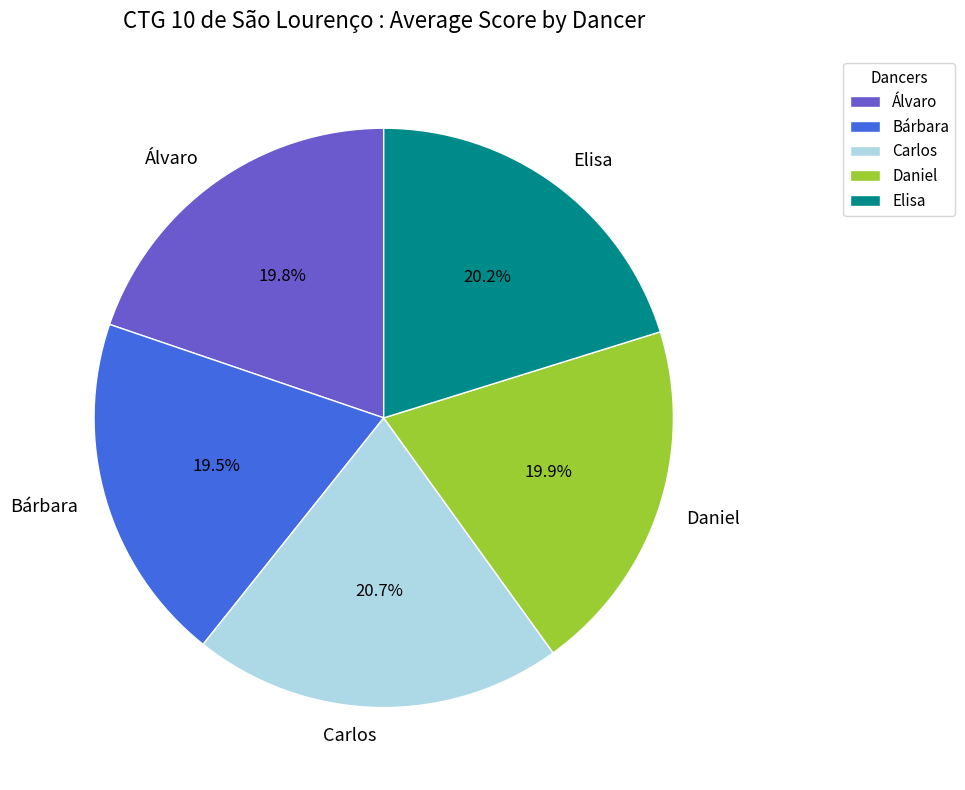

Does Álvaro represent more than half of the total?

No